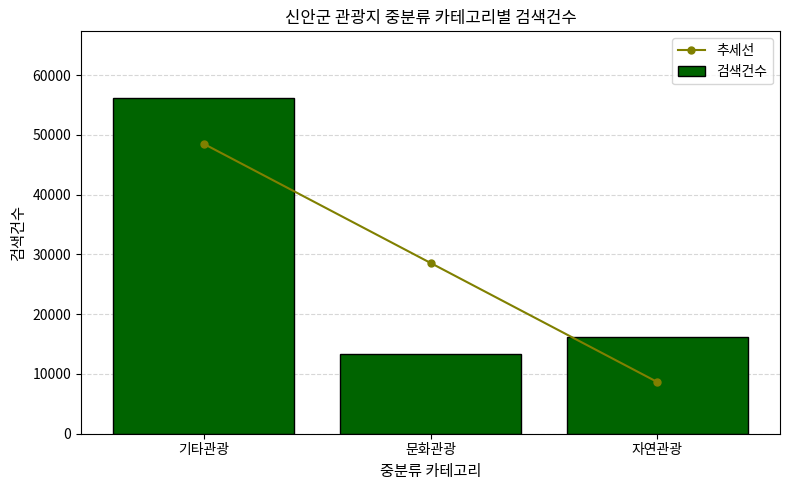

The value of 추세선 at 문화관광 is 28582.0. True or false?

True